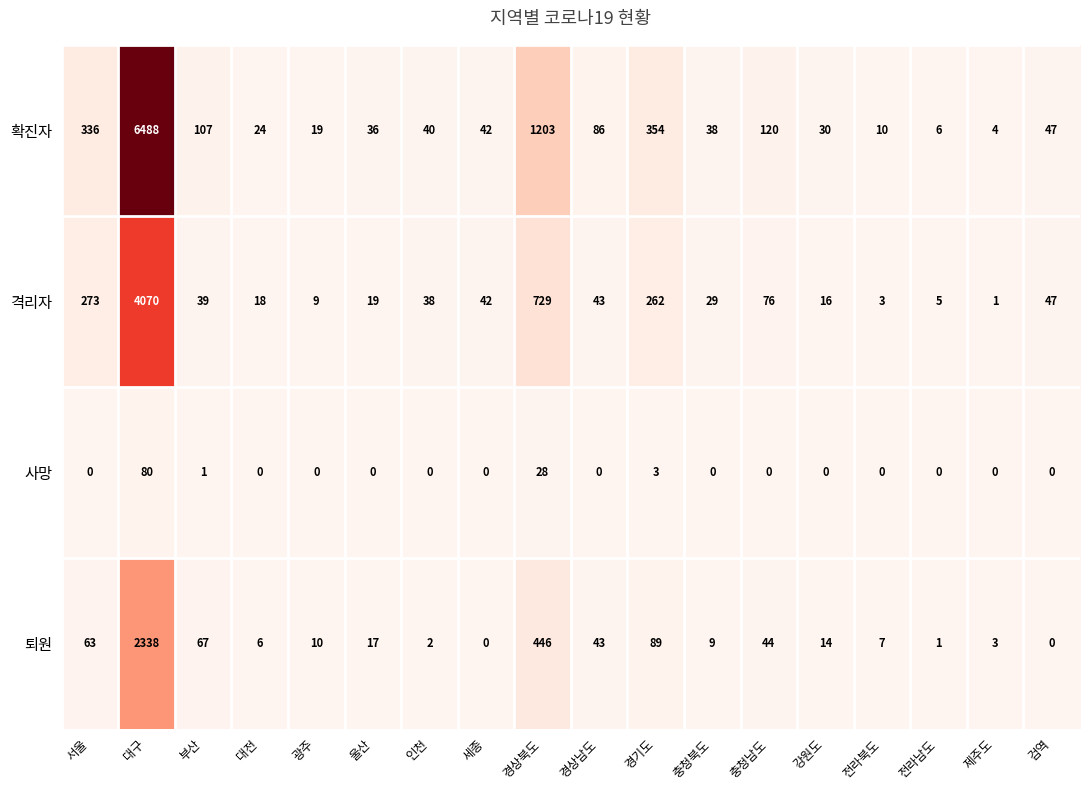

Which series has the largest total across all categories?

확진자